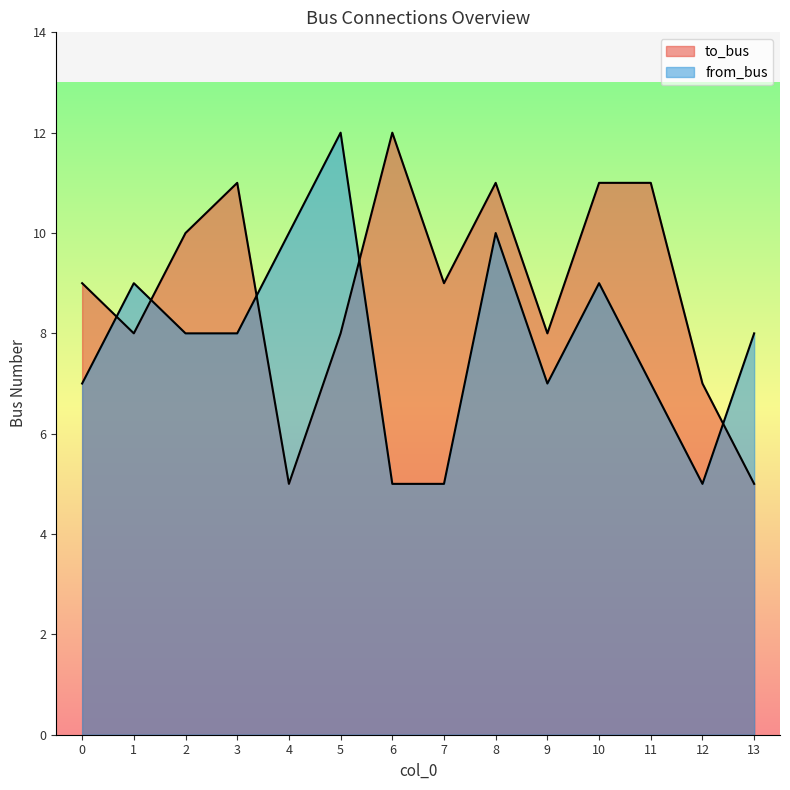

The value of from_bus at 12 is 5. True or false?

True